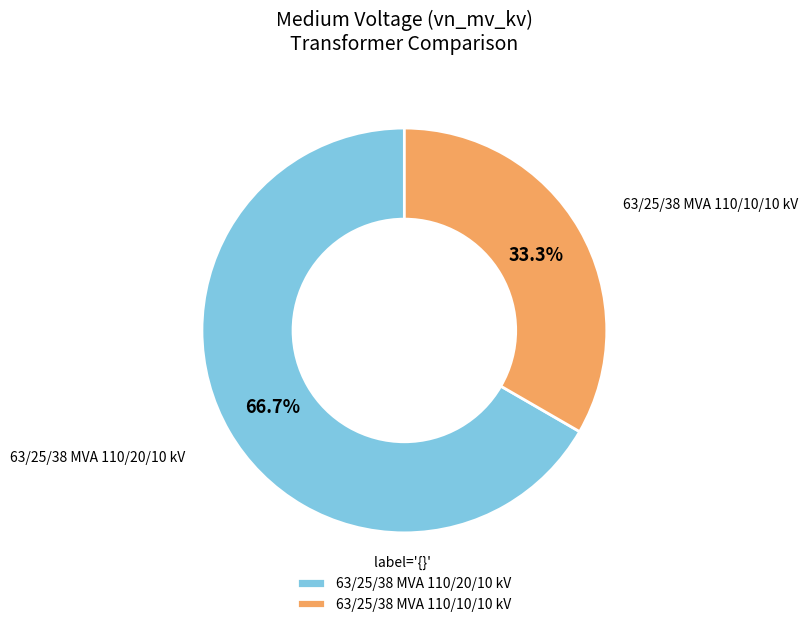

How many segments does this pie chart have?

2